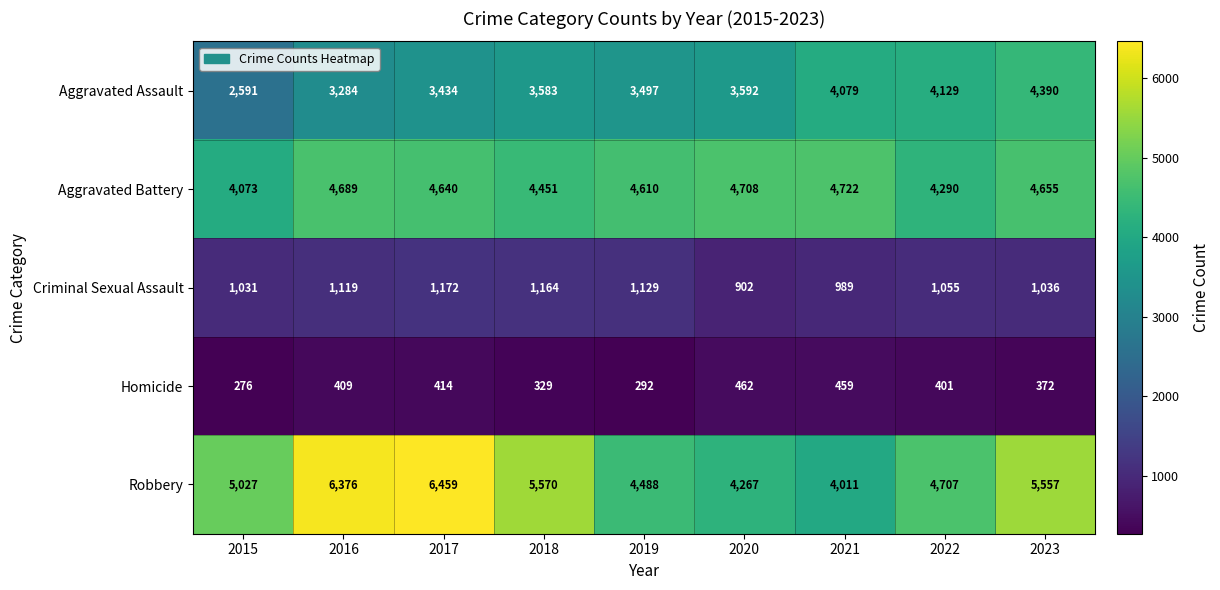

The value of Homicide at 2015 is 403. True or false?

False